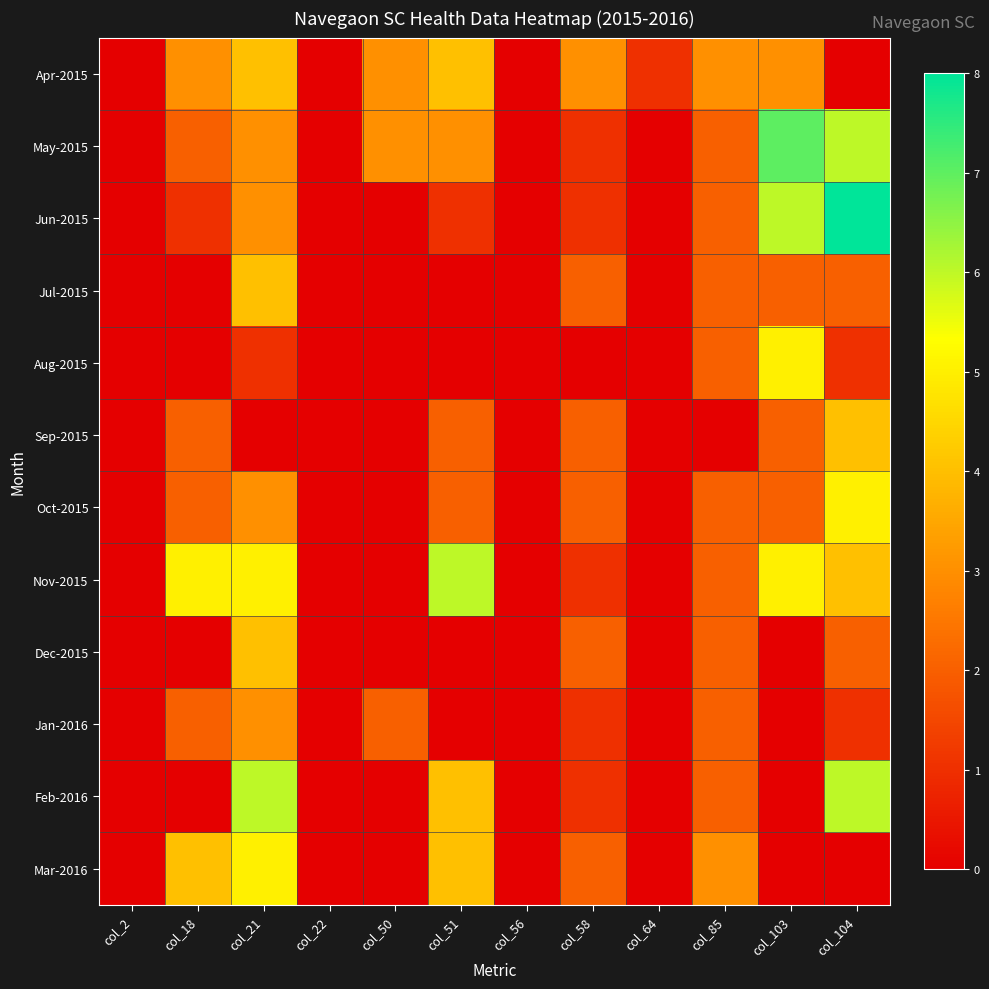

Count the number of data series in this chart.

12